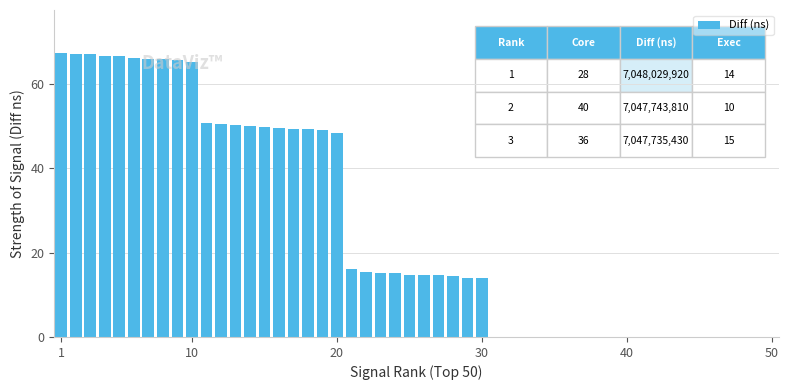

What is the greatest value displayed?

67.4